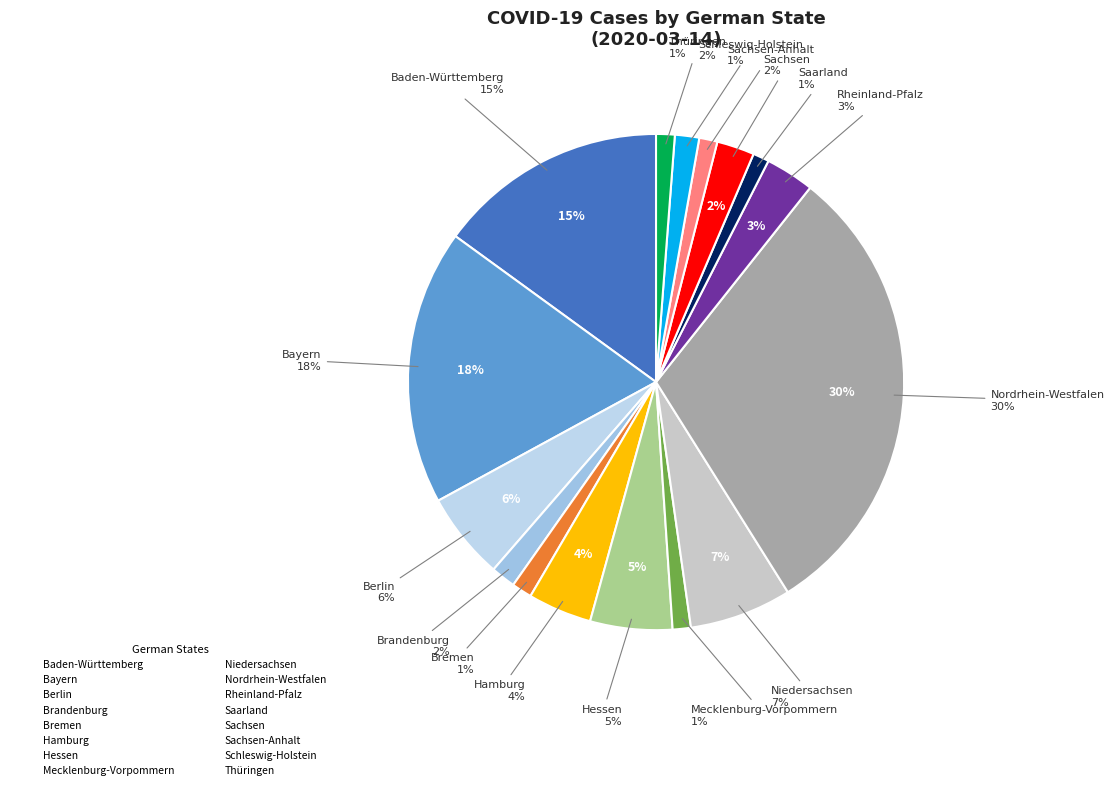

Is there any slice that represents more than half of the pie?

No